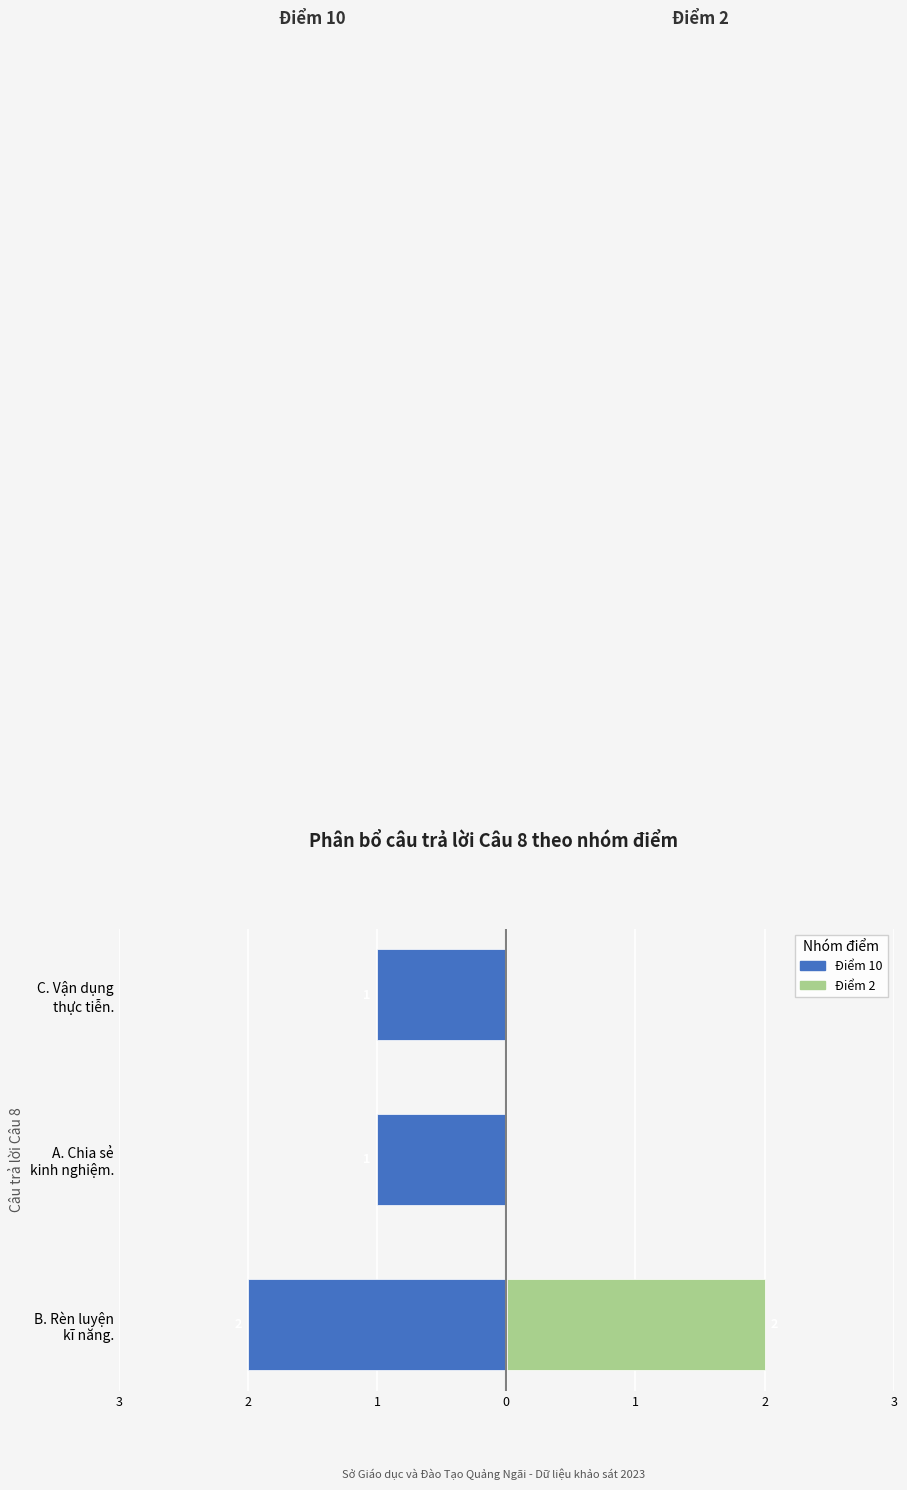

What are all the series names shown in the legend?

Điểm 10, Điểm 2